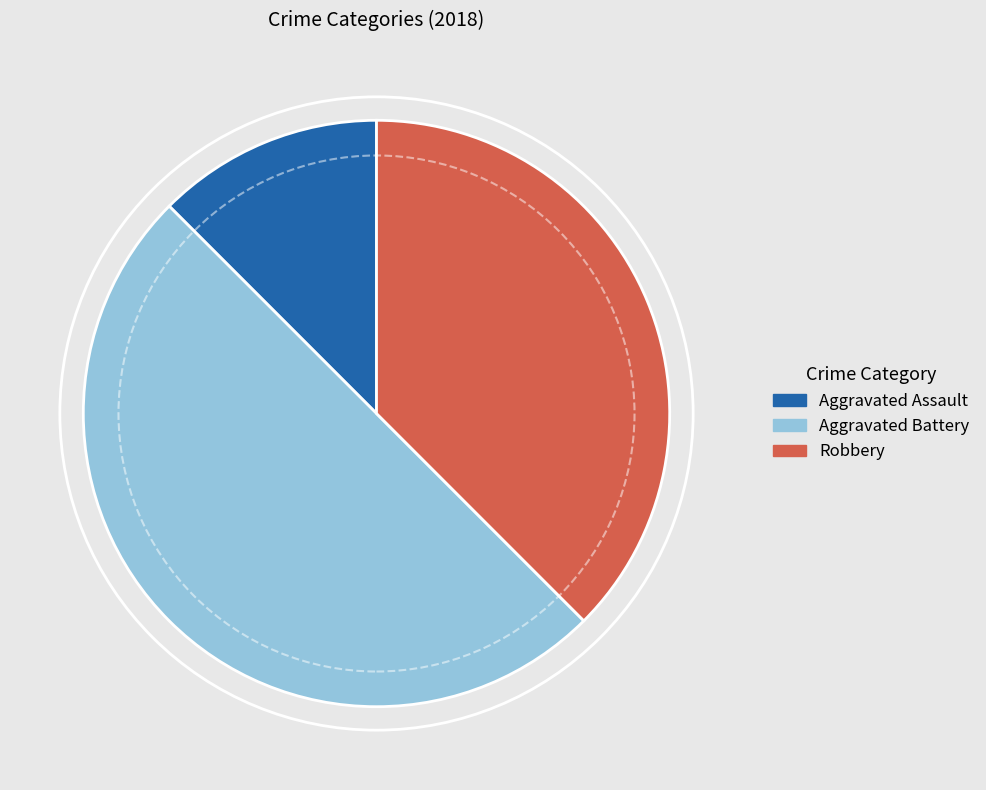

Which category has the smallest portion of the pie?

Aggravated Assault